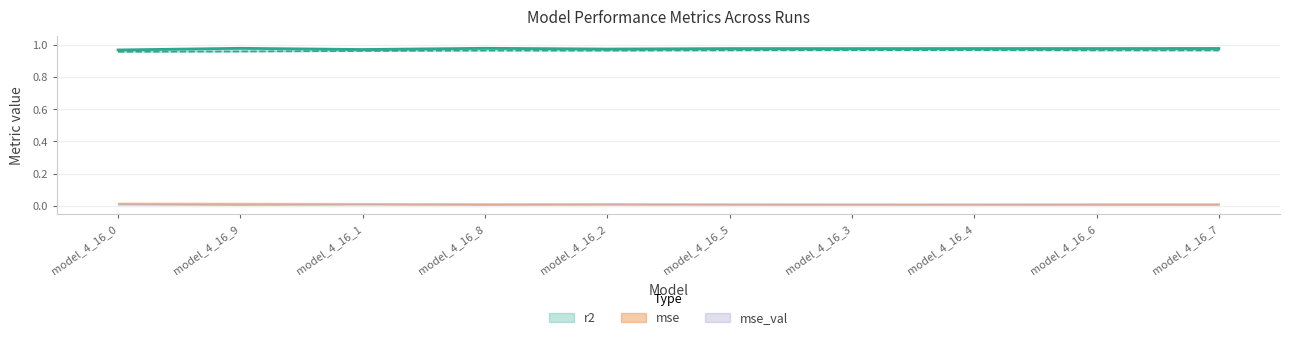

Does the chart display data point markers on the line(s)?

No